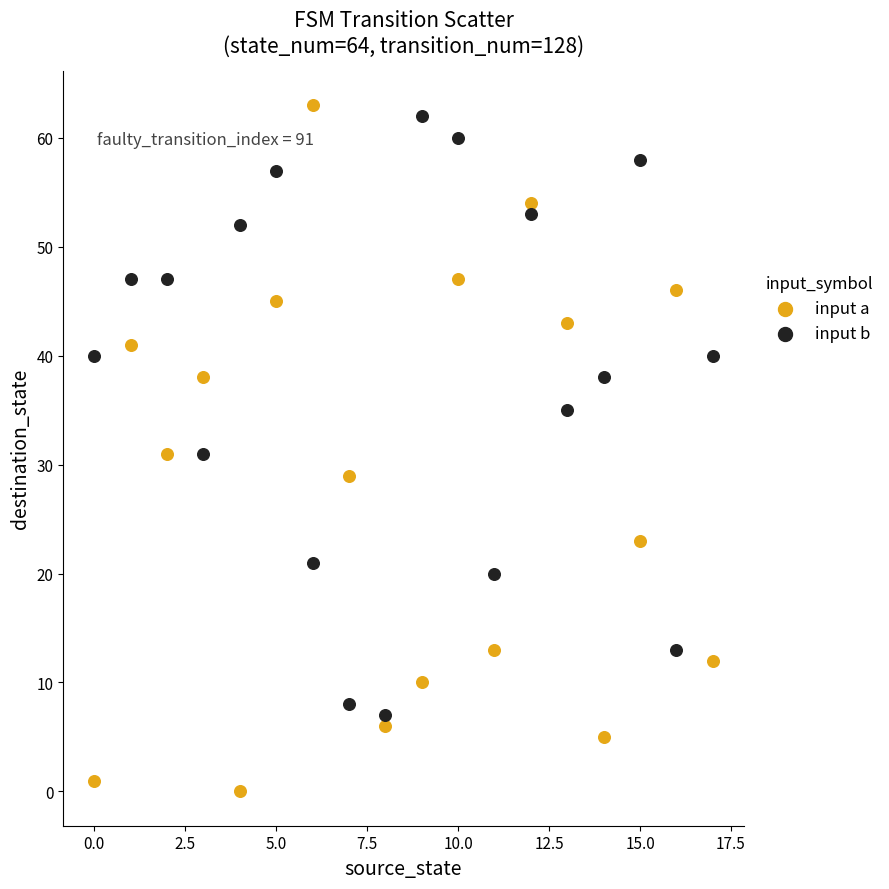

What are all the series names shown in the legend?

input a, input b